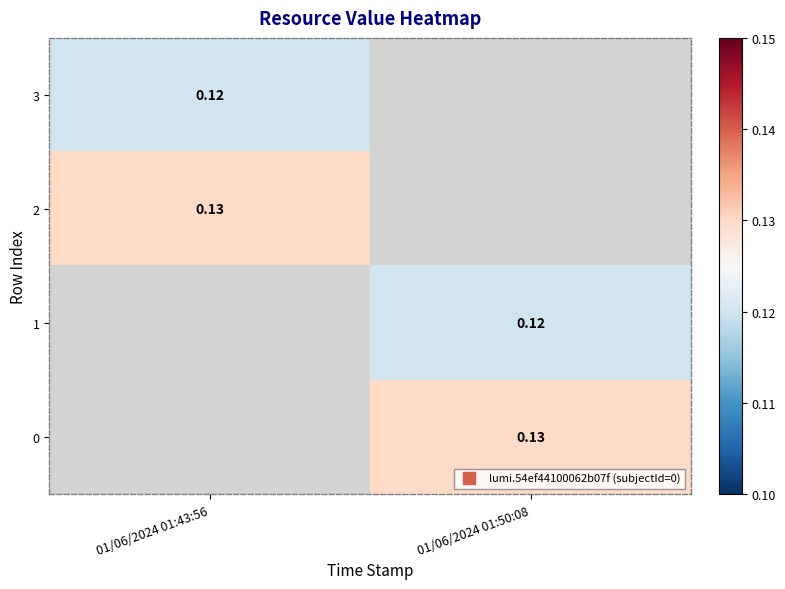

Count the number of categories in the chart.

2